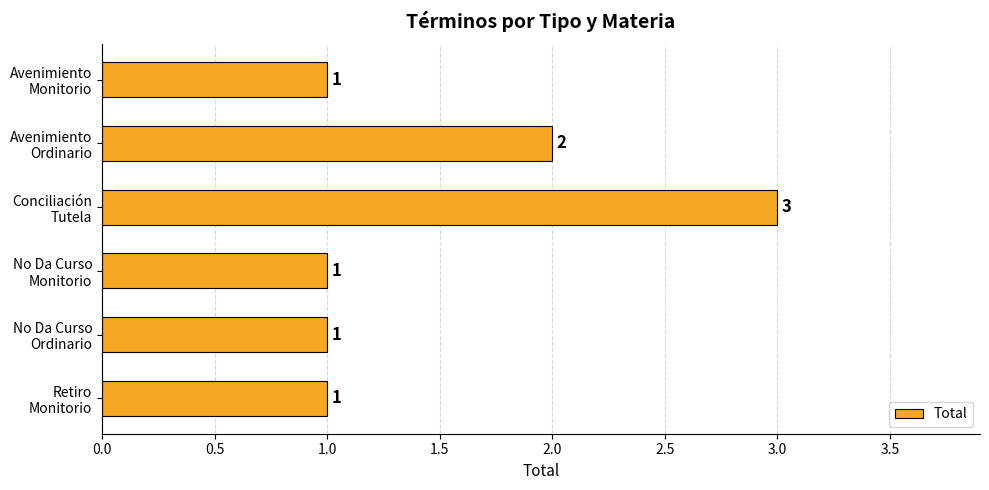

What is the maximum value shown in the chart?

3